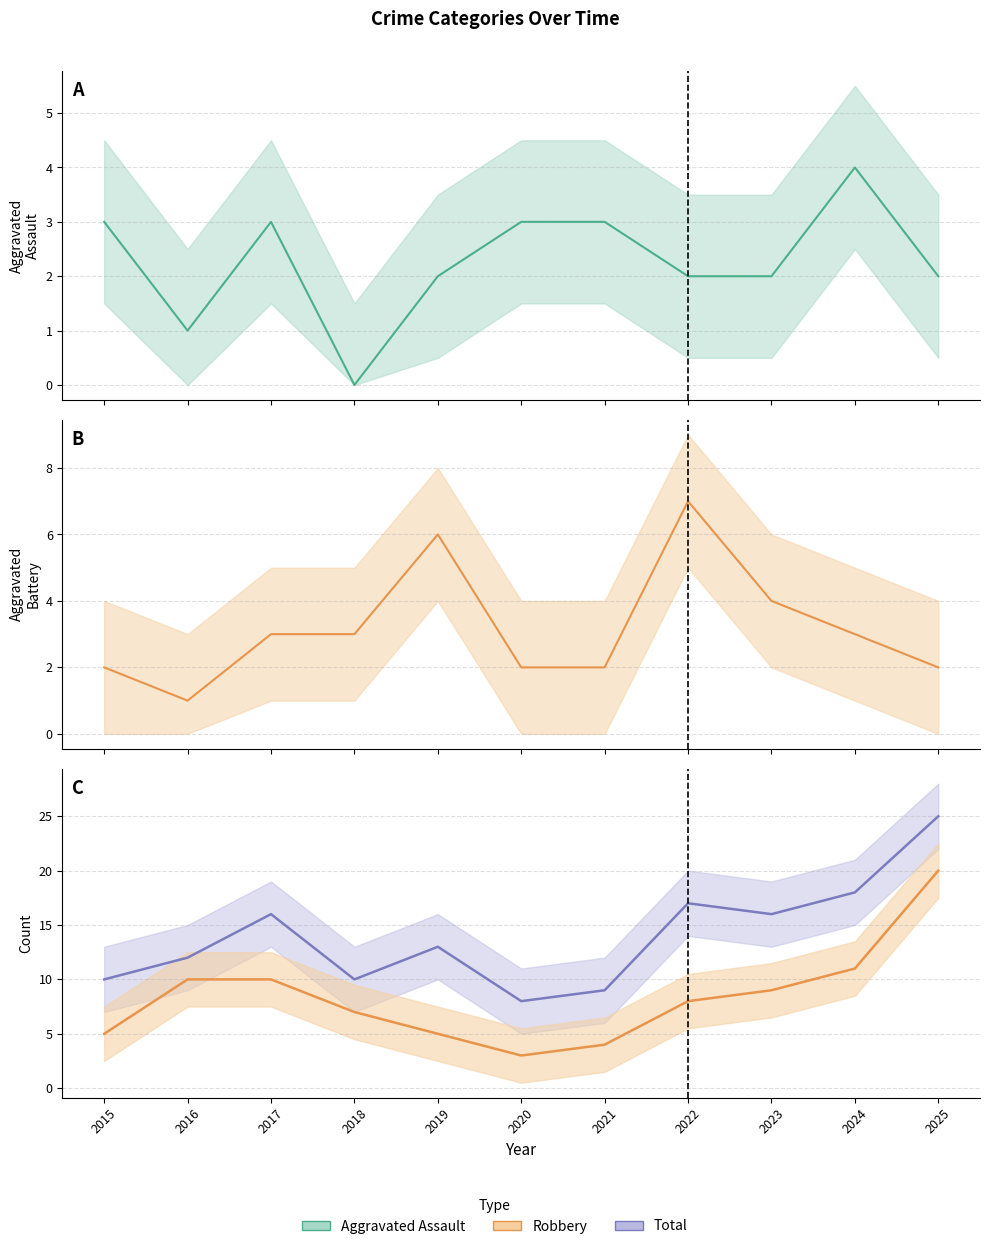

What is the value of the Aggravated Battery point at the 7th from the left?

2